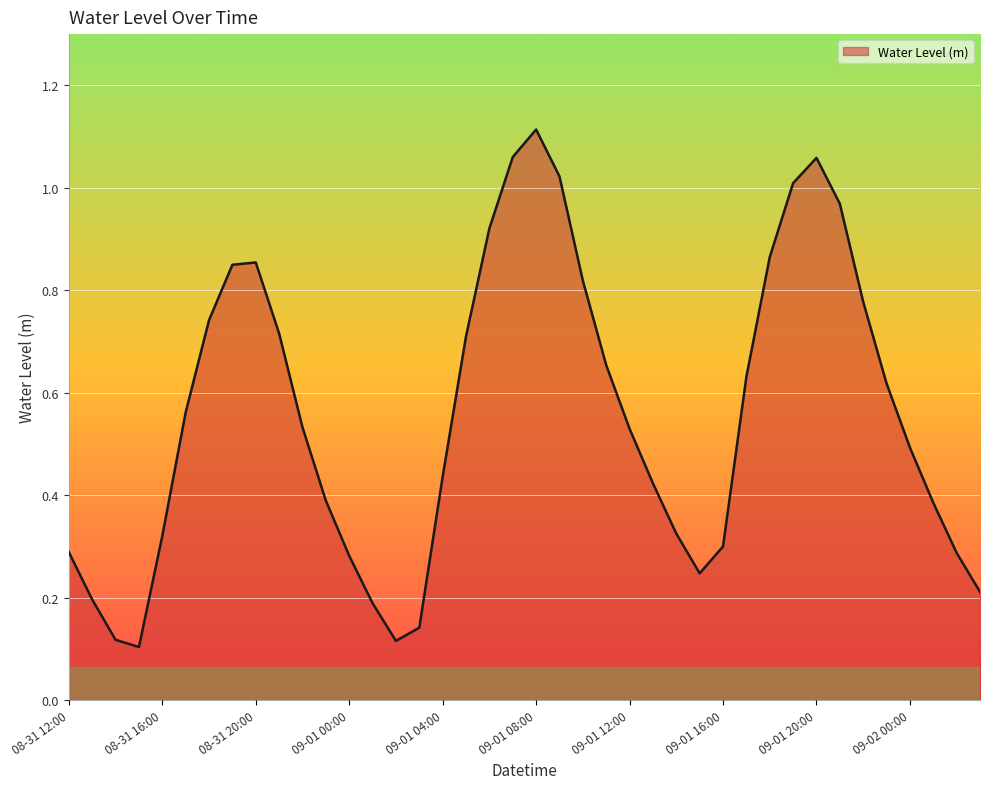

Where is the data nearest to the value 0?

08-31 15:00